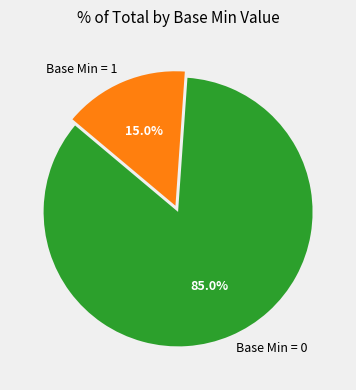

How many slices are in this pie chart?

2